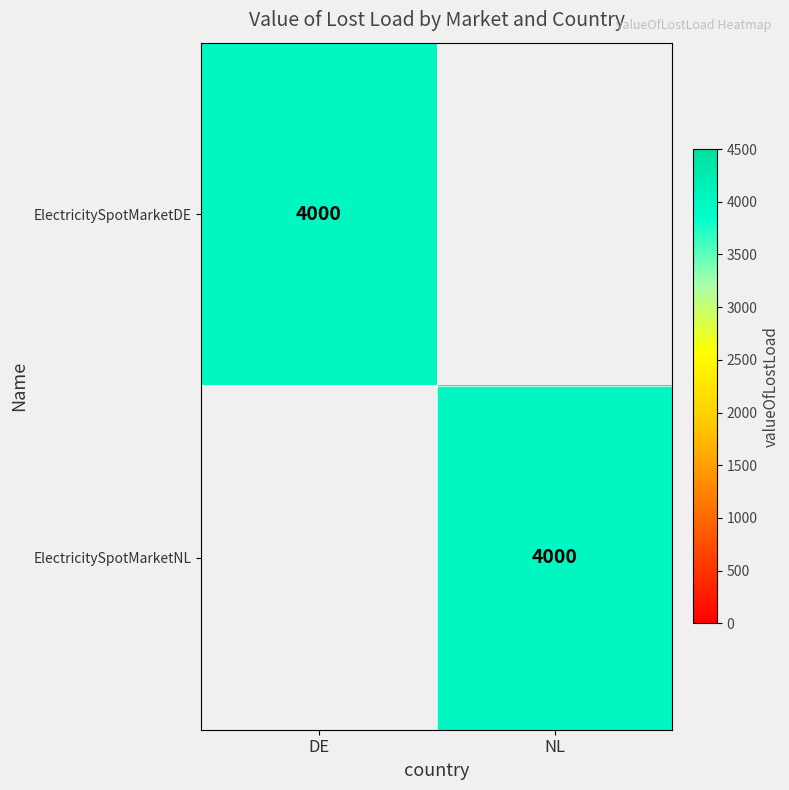

The value of ElectricitySpotMarketNL at NL is 4000. True or false?

True